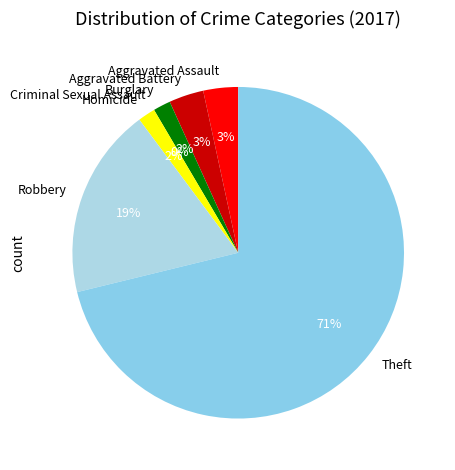

Between Aggravated Battery and Burglary, which is larger?

Aggravated Battery